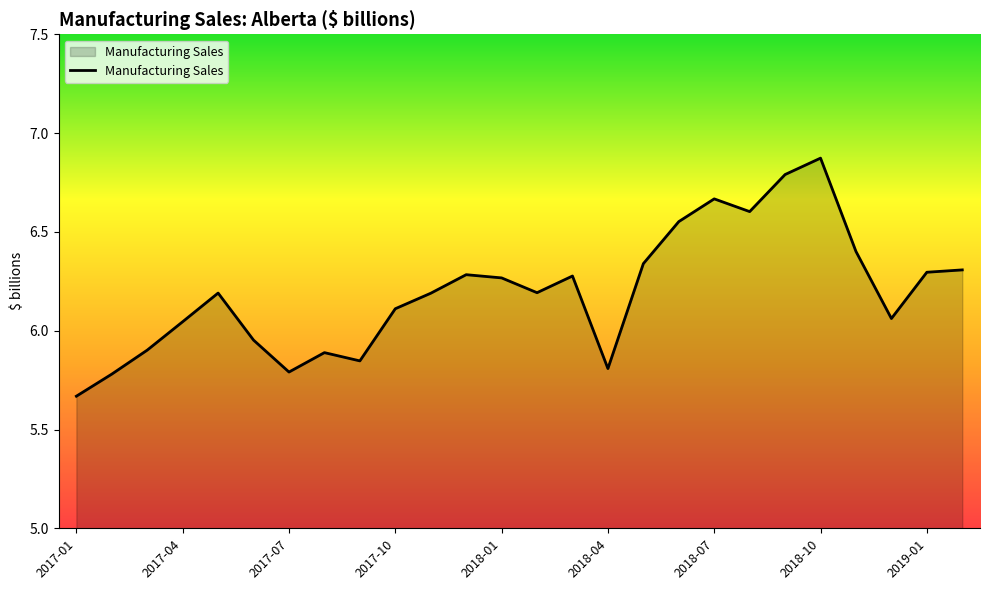

What is the difference between the maximum and minimum values?

1.2